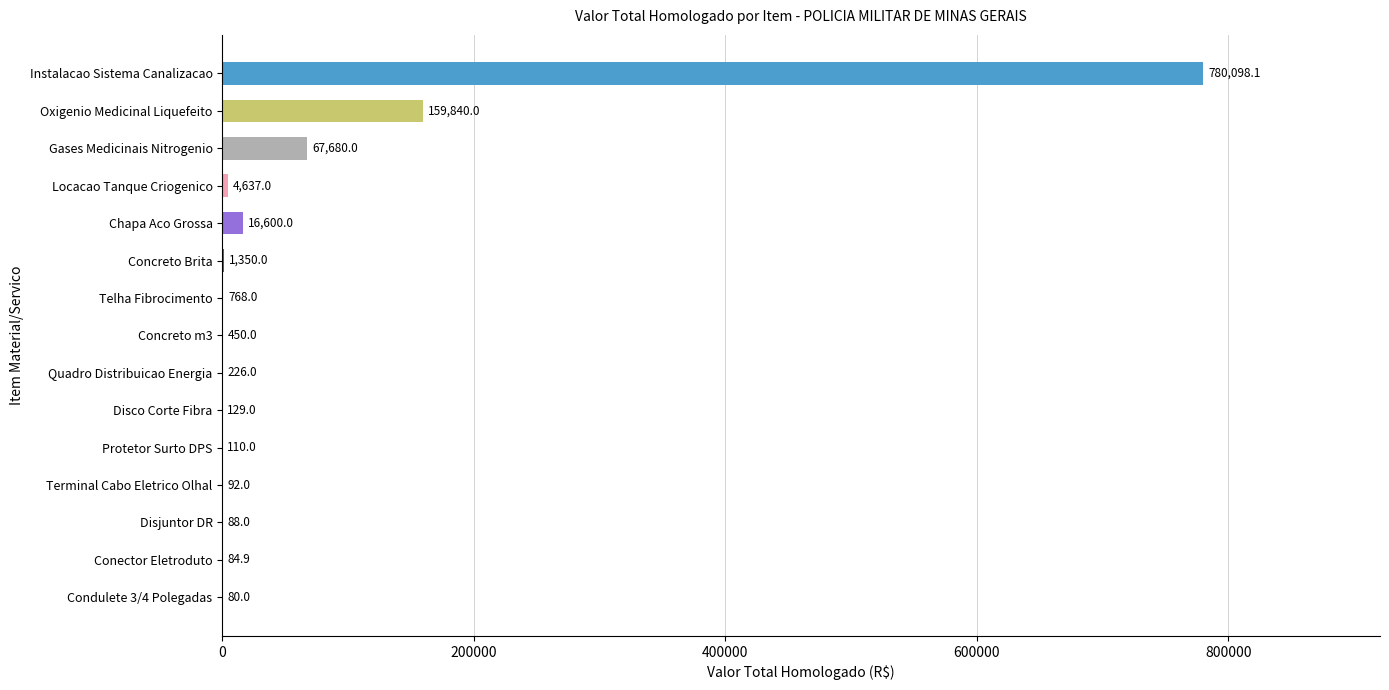

What is the maximum value shown in the chart?

780098.1